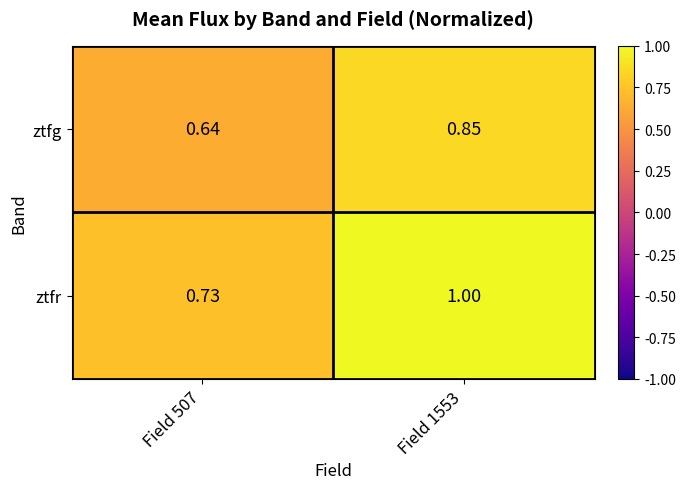

Which series has the widest spread of values?

ztfr